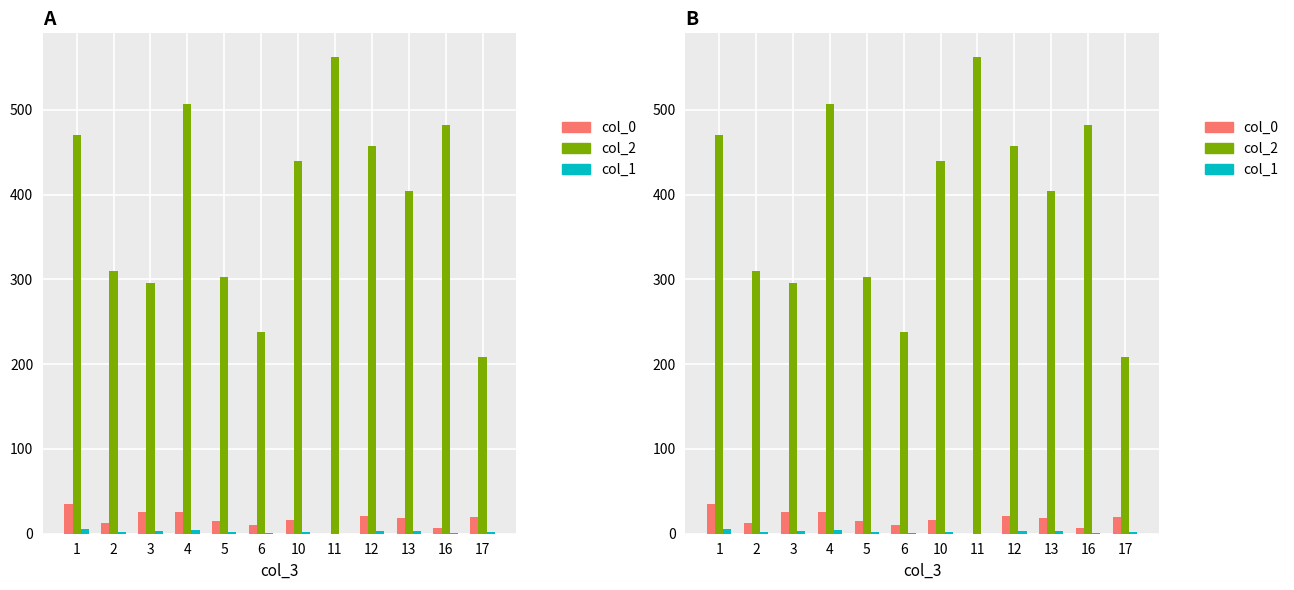

Which category has the lowest value in the col_2 series?

17